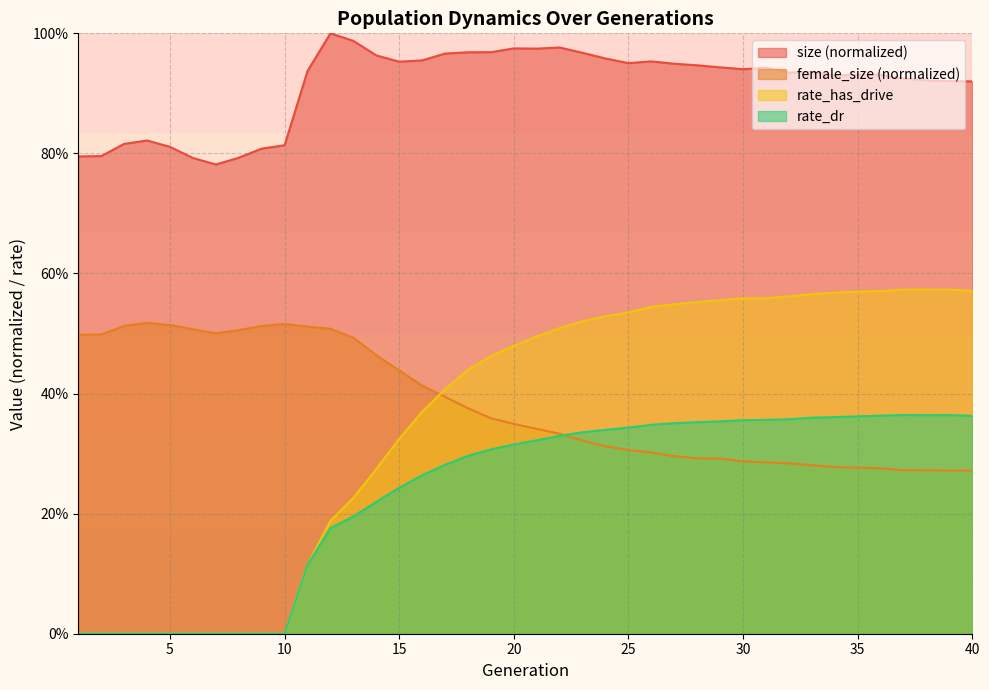

What value does the rate_dr series have at 31?

0.4